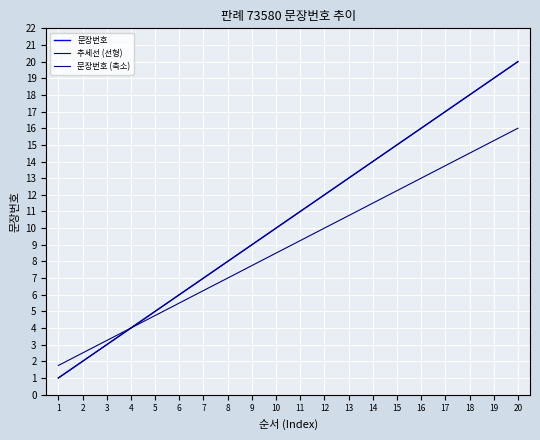

Does the chart display data point markers on the line(s)?

No